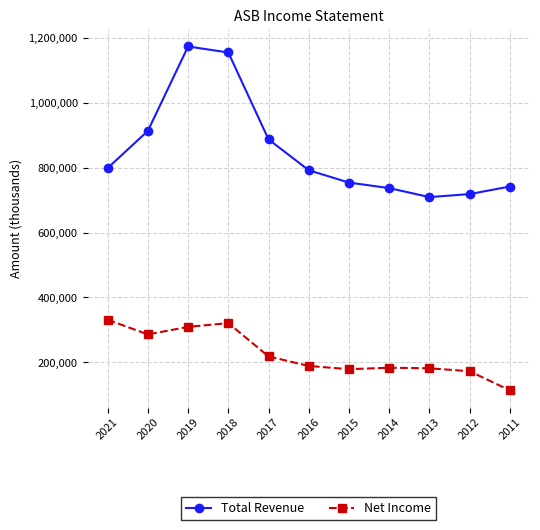

Is the value of Total Revenue at 2020 greater than the value of Net Income at 2021?

Yes